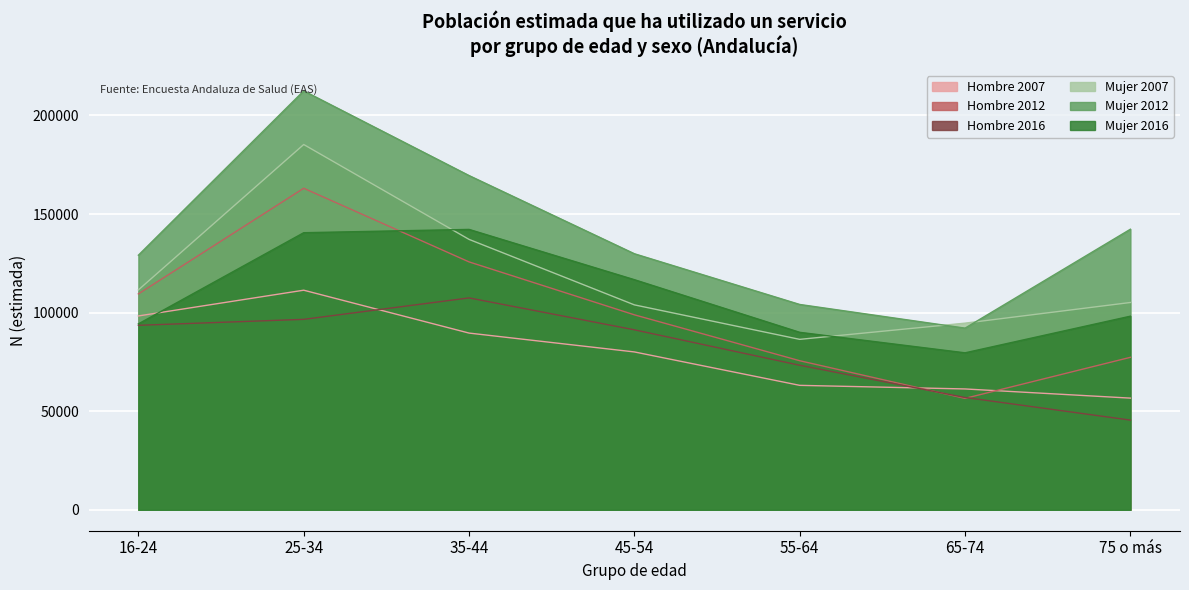

What is the sum of all Mujer 2016 values?

761479